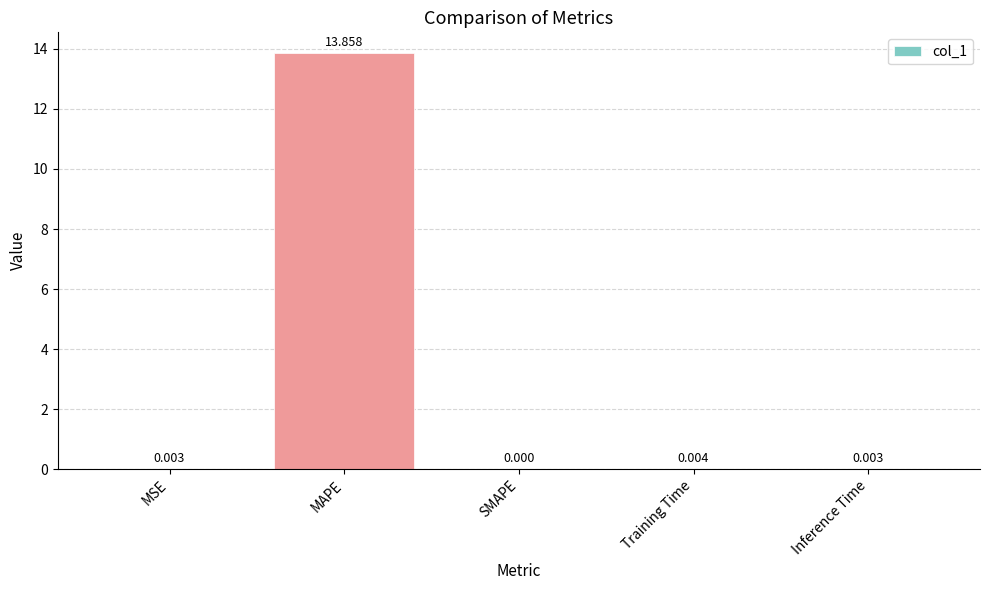

At which label is the value closest to 6?

Training Time